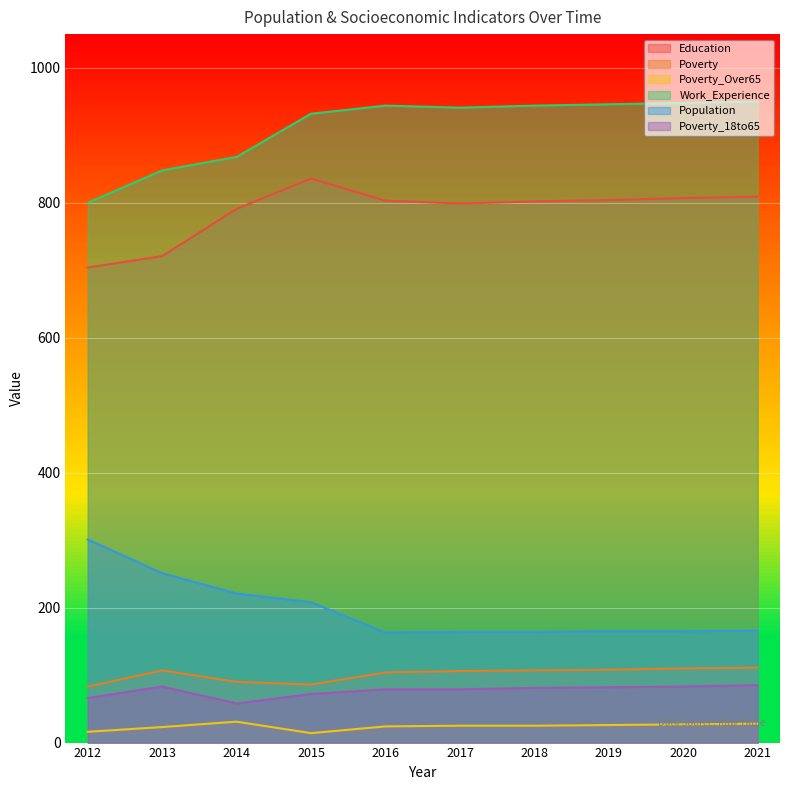

Which series has the largest total across all categories?

Work_Experience